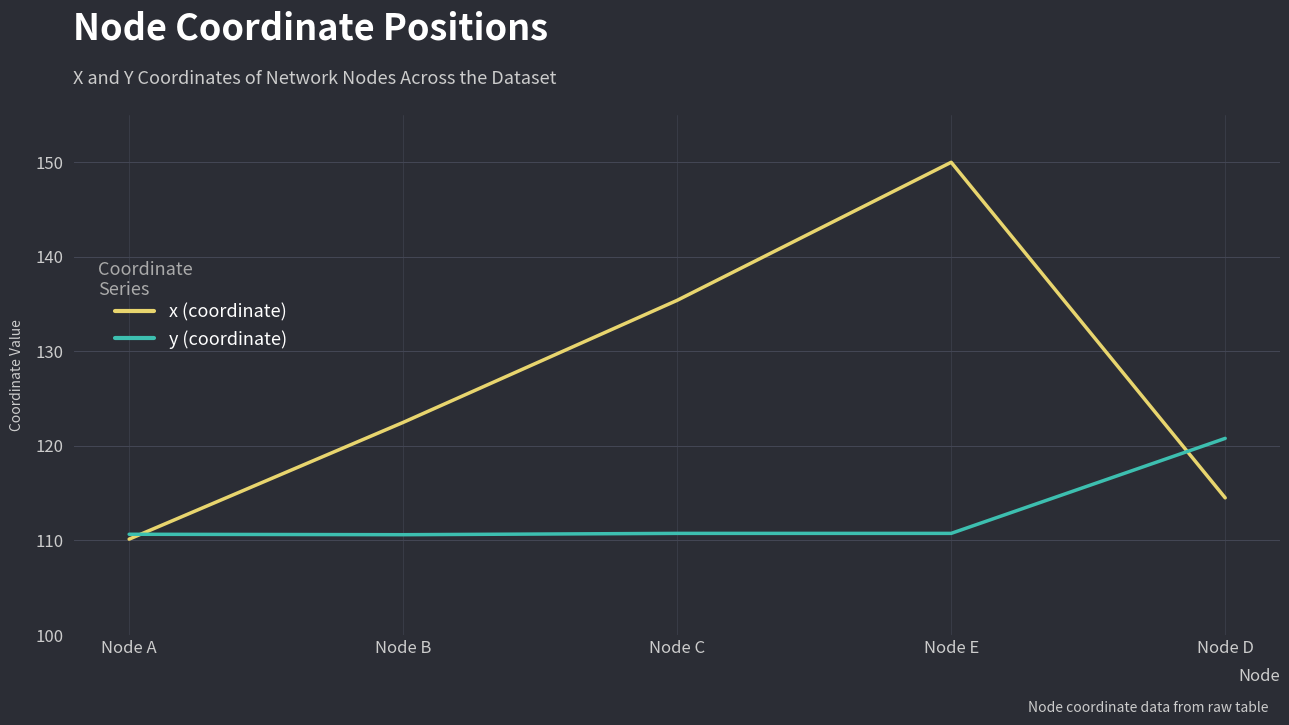

Where is x (coordinate) nearest to the value 130?

Node C